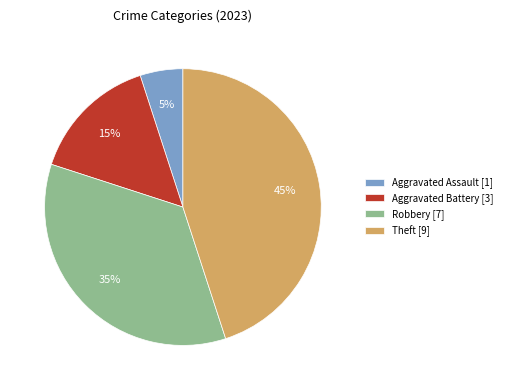

To the nearest percent, what is the average slice percentage?

25%